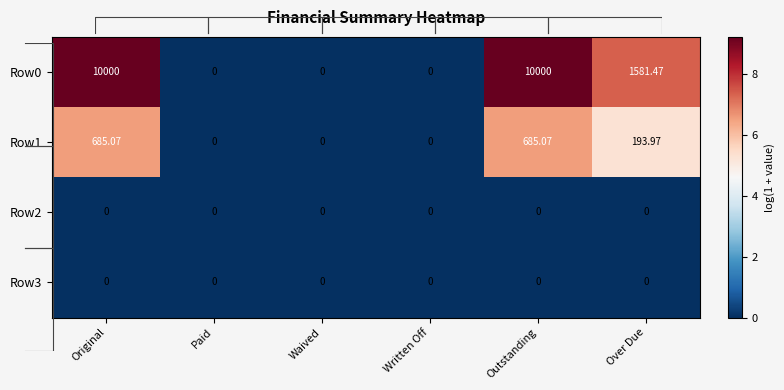

How many values in the Row1 series are below 5?

3